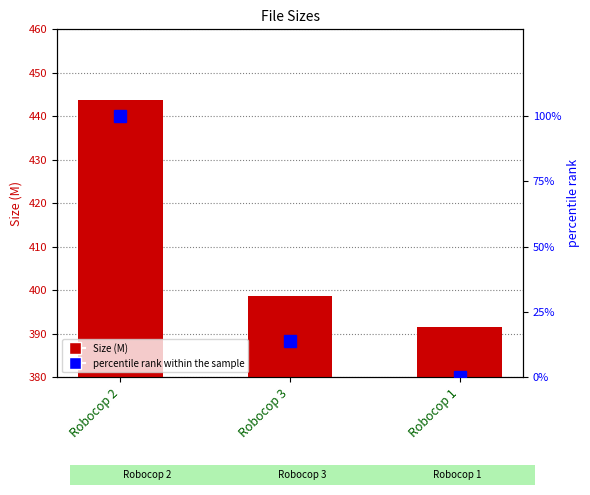

What position from the left is Robocop 1?

3